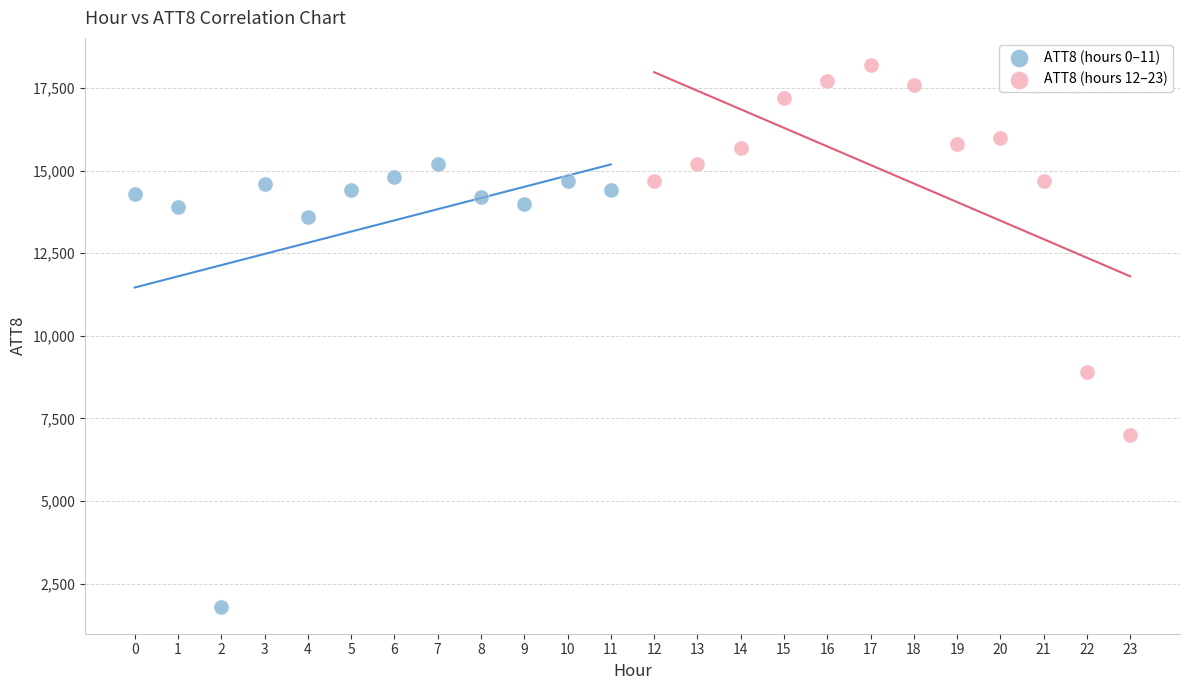

Which series contains the highest Y value?

ATT8 (hours 12–23)